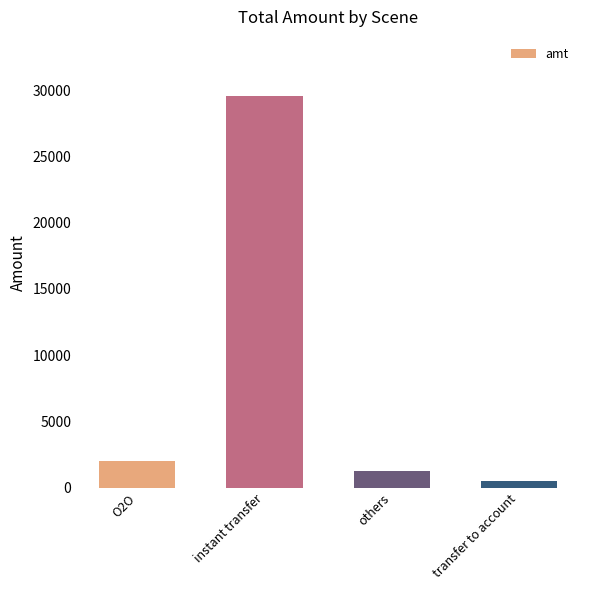

Are the bars grouped side by side (vs. stacked)?

No